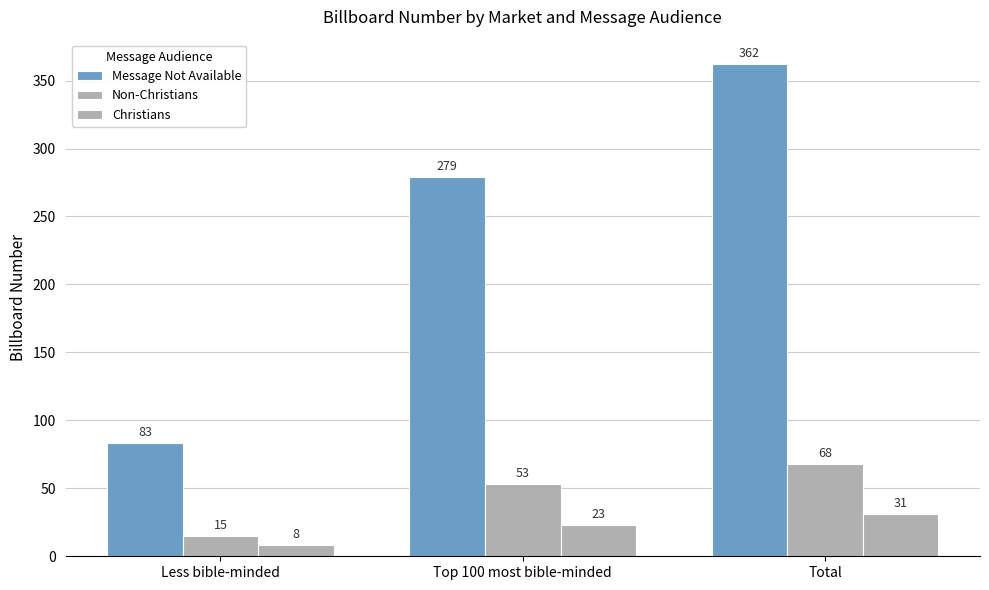

What is the label of the 2nd bar from the right?

Top 100 most bible-minded